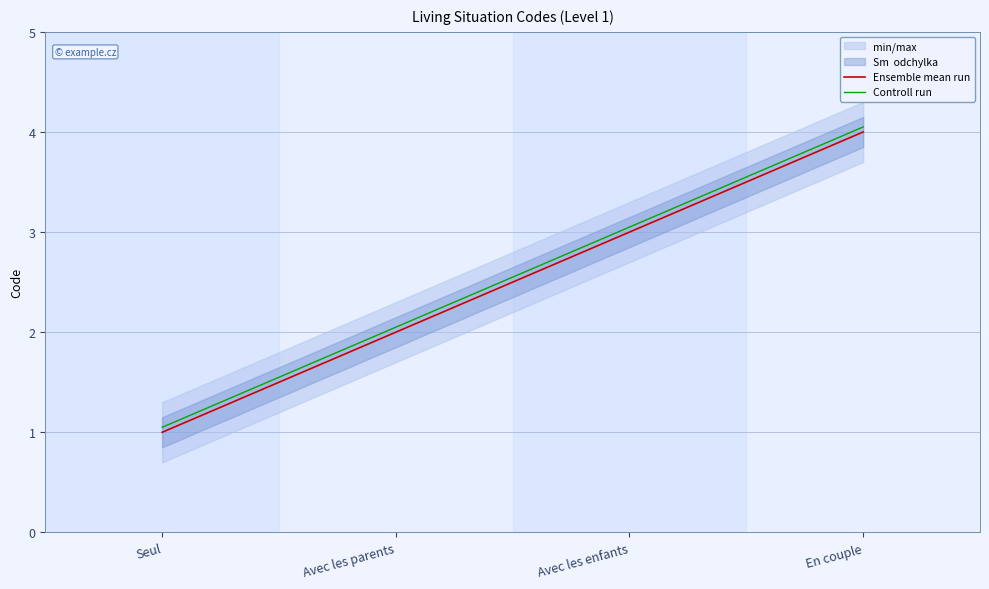

At which label is Controll run closest to 2?

Avec les parents